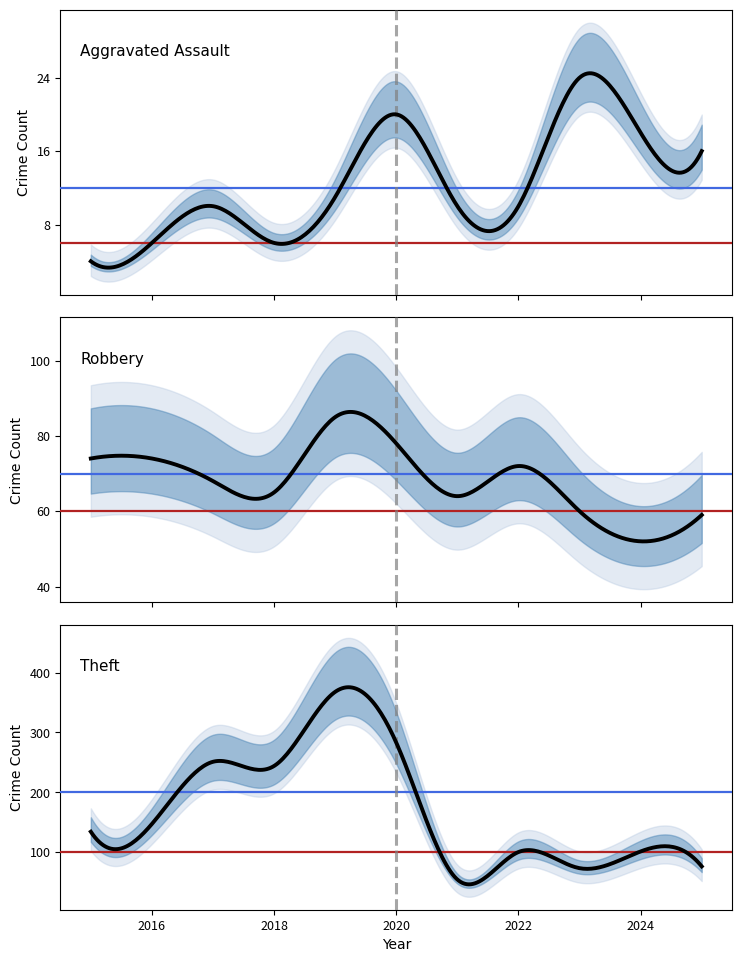

Between 2022 and 2024, which series saw the biggest shift?

Robbery